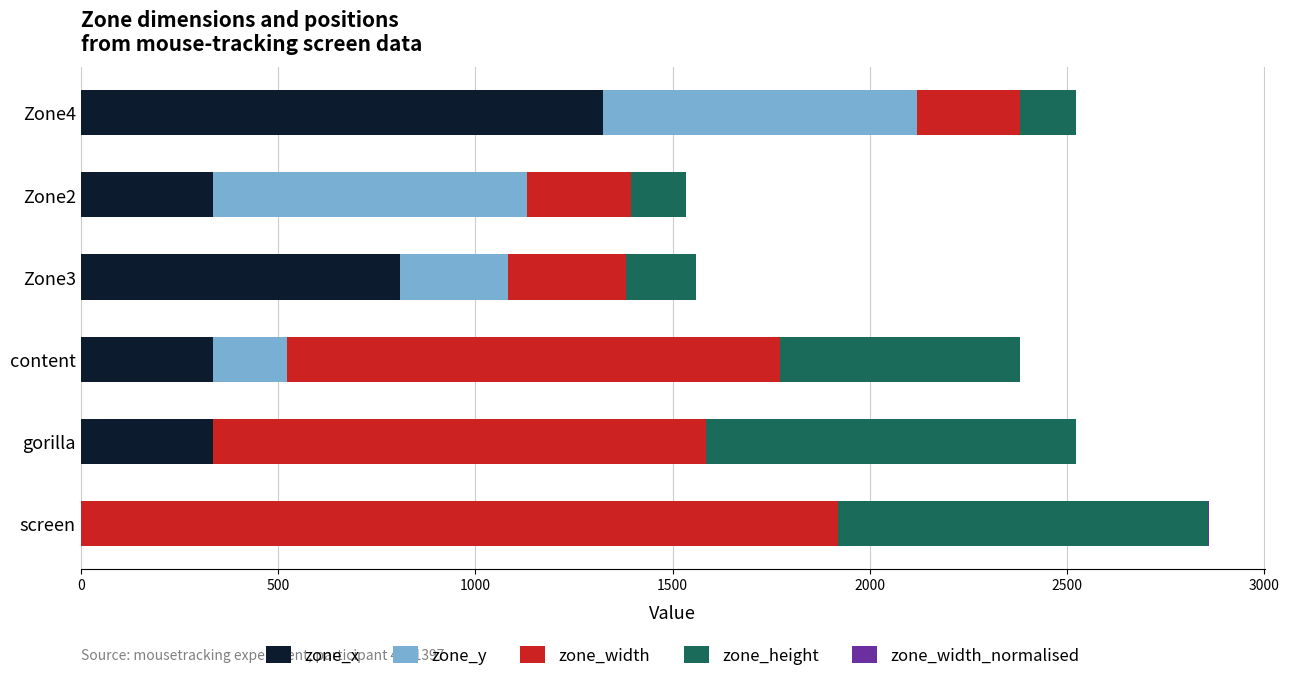

At which category is the sum across all series the highest?

screen